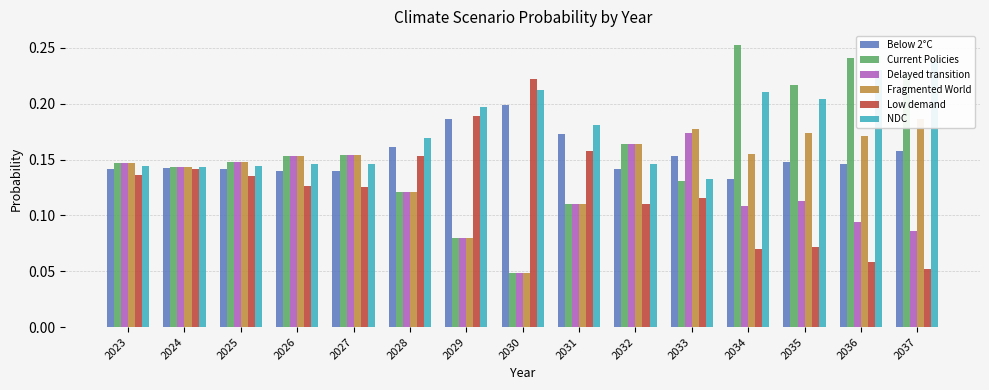

What is the spread (max minus min) of values at 2035?

0.1